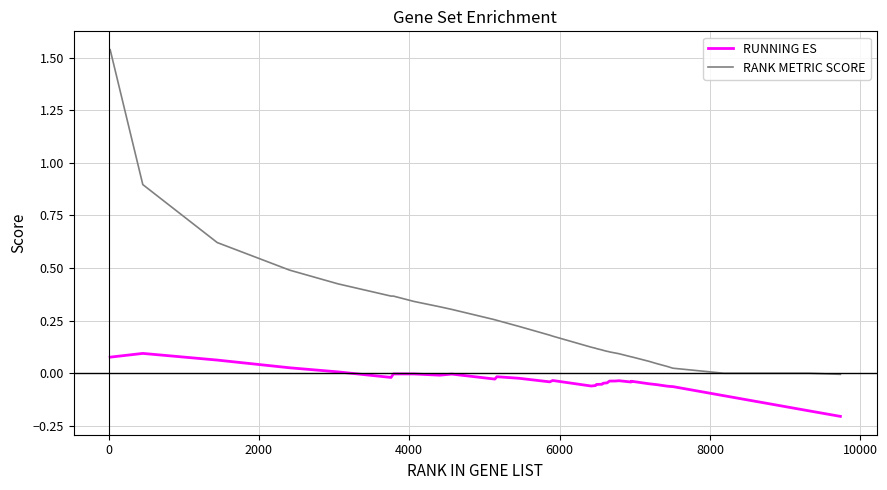

Which series has the widest spread of values?

RANK METRIC SCORE